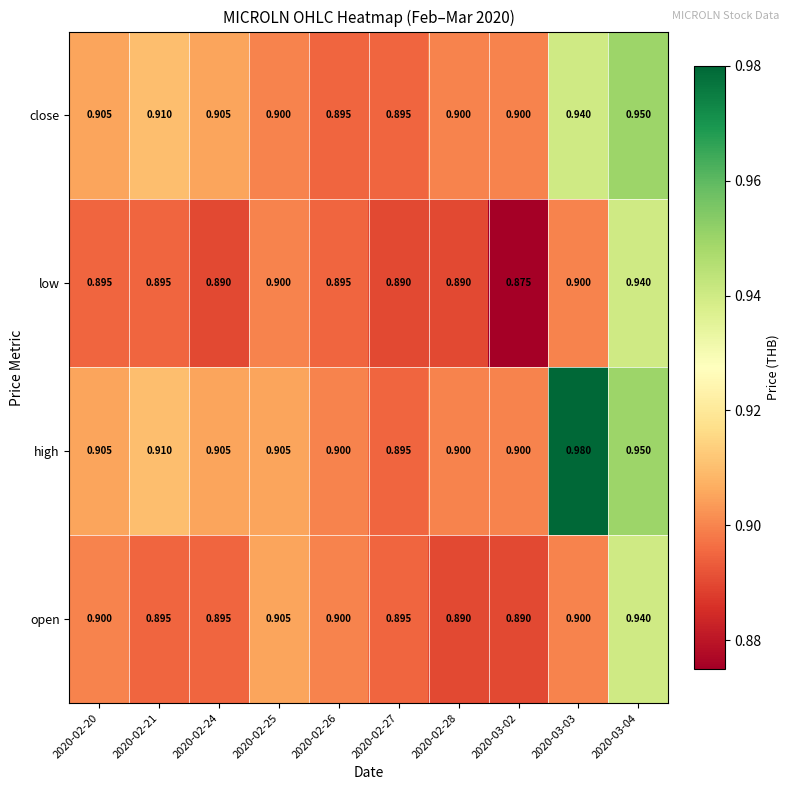

Which series has the largest range (max minus min)?

high